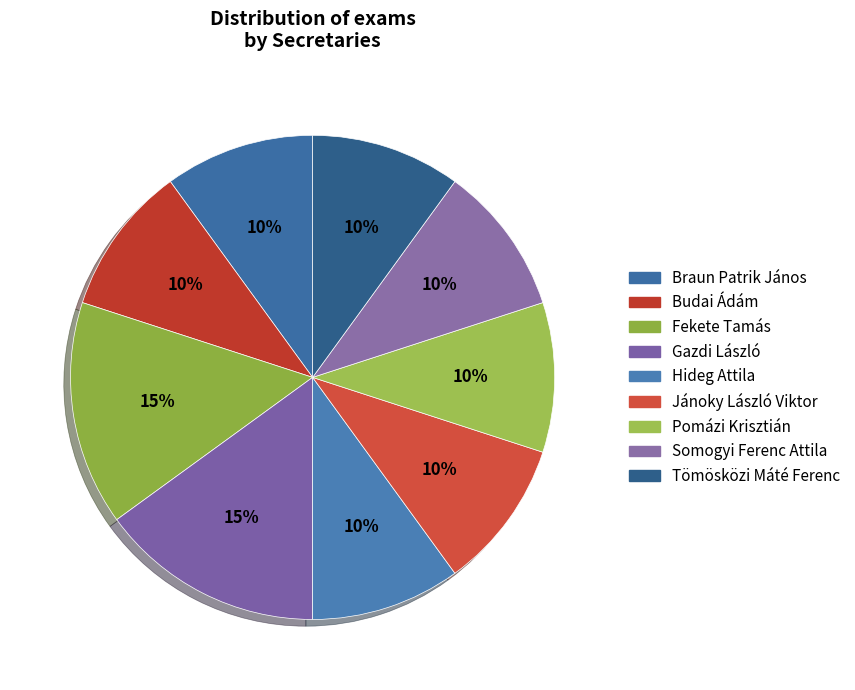

The Hideg Attila slice represents 1% of the pie. True or false?

False